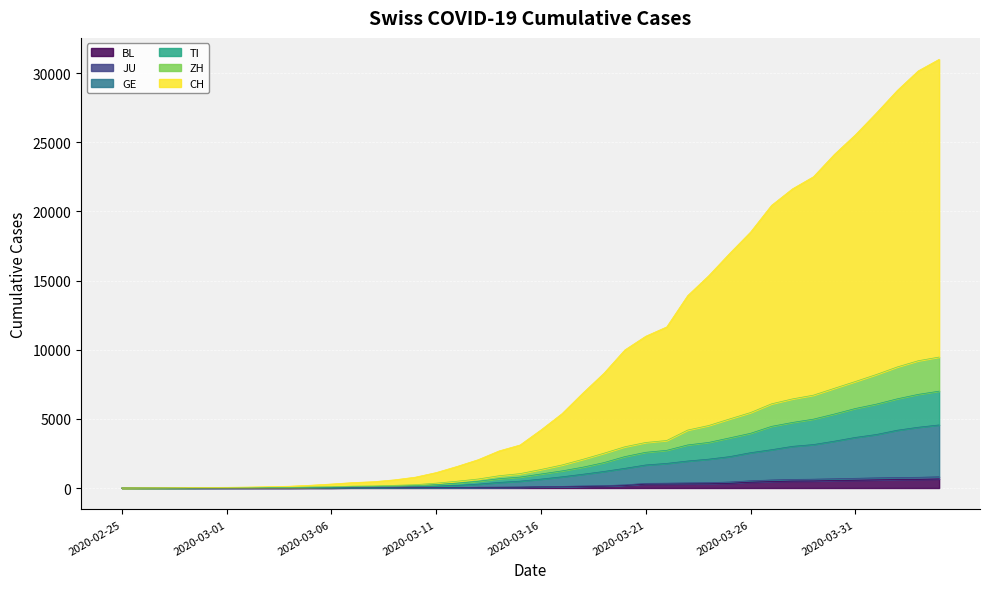

Is it true that JU equals 33 at 2020-03-11?

True